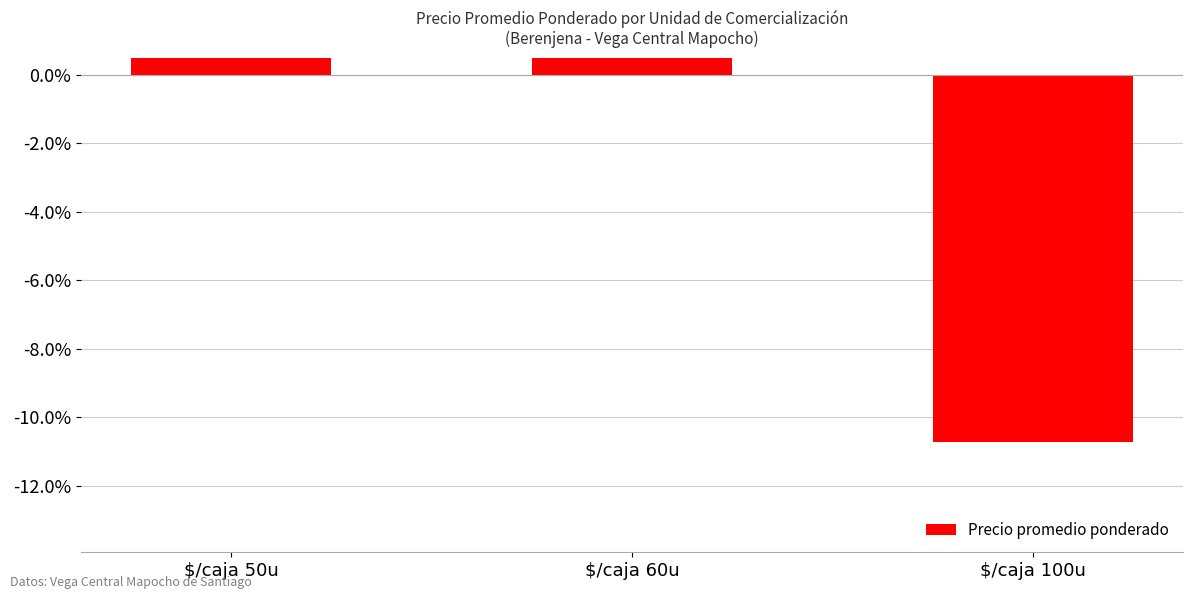

The chart shows a value of -0.0 at $/caja 100u. True or false?

False